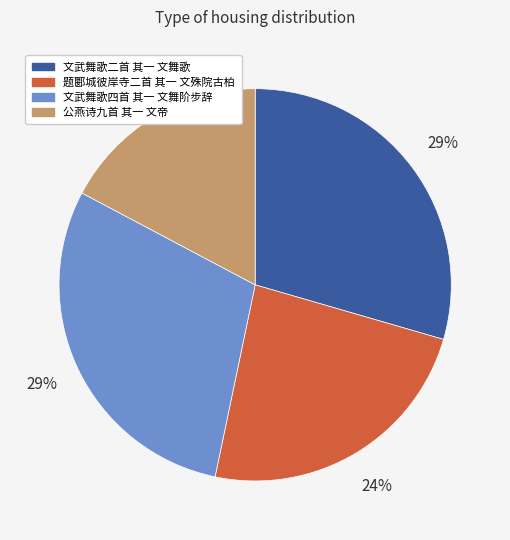

True or false: 公燕诗九首 其一 文帝 accounts for 32% of the total.

False